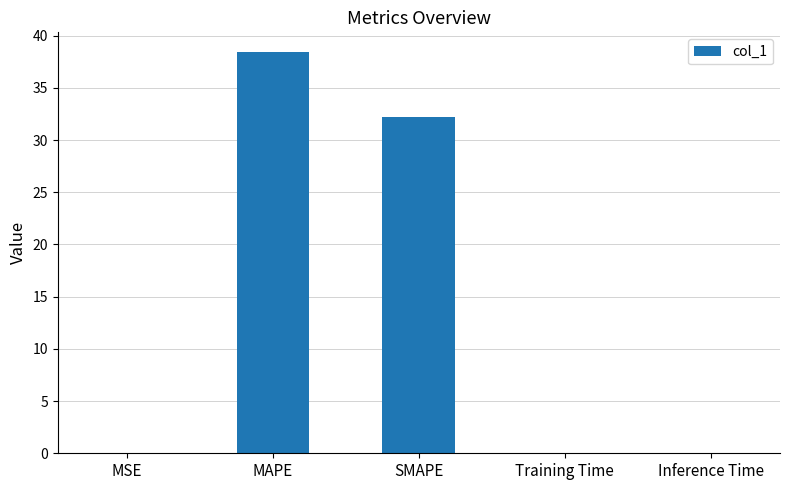

At which label is the value closest to 19?

SMAPE